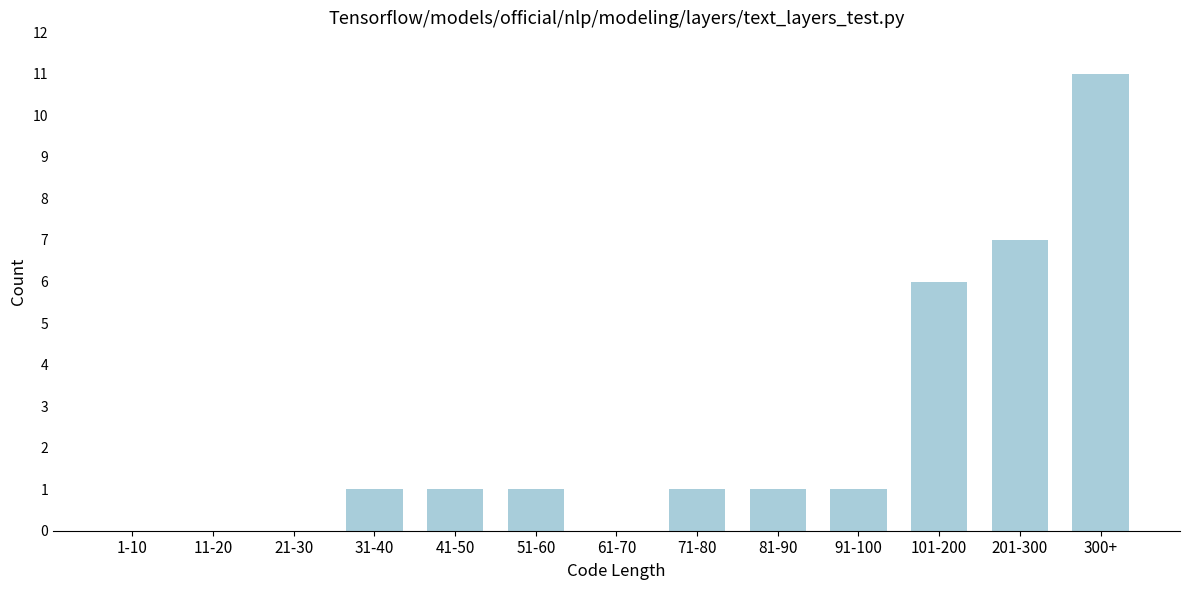

Reading left to right, extract all data points from this chart.

1-10=0	11-20=0	21-30=0	31-40=1	41-50=1	51-60=1	61-70=0	71-80=1	81-90=1	91-100=1	101-200=6	201-300=7	300+=11